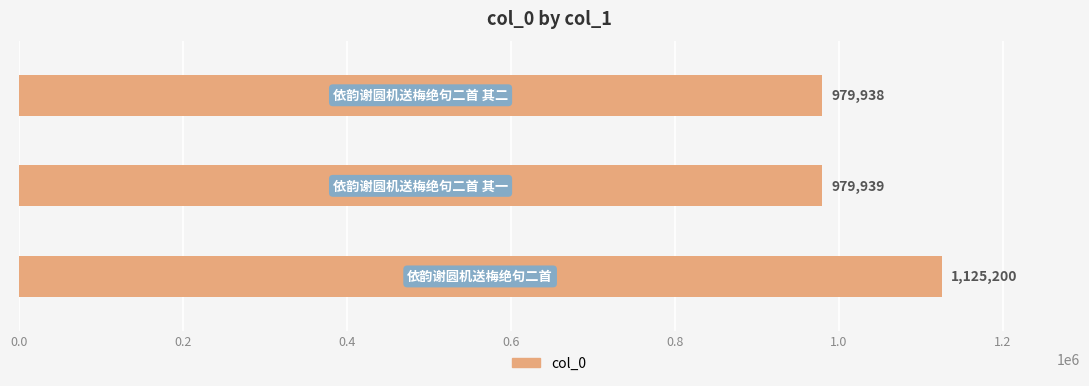

What is the difference between the maximum and second lowest values?

145261